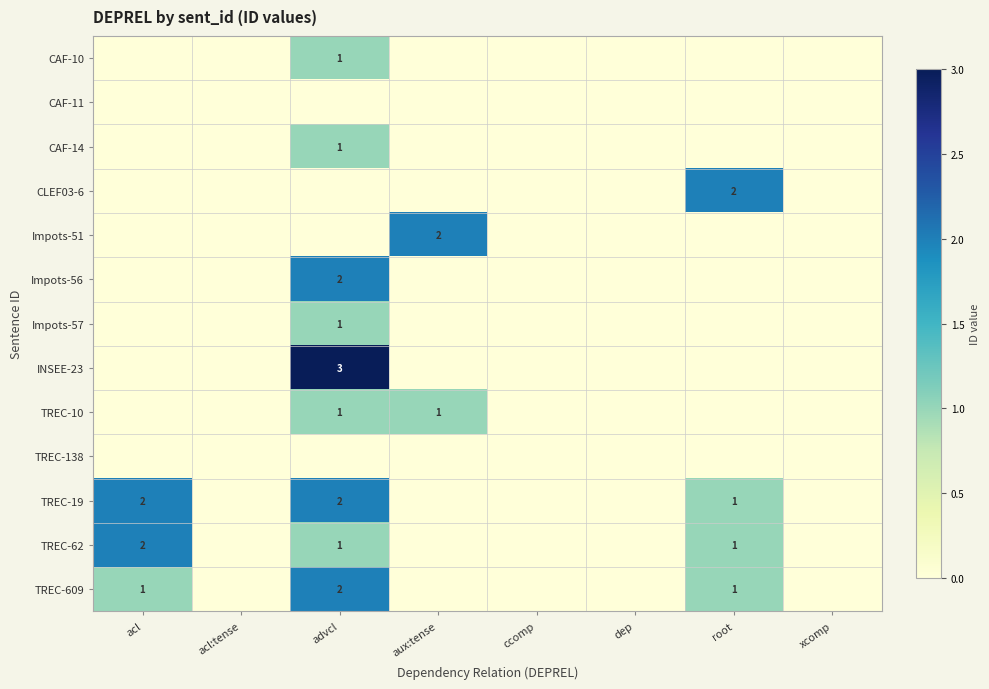

How many distinct data groups are displayed?

13